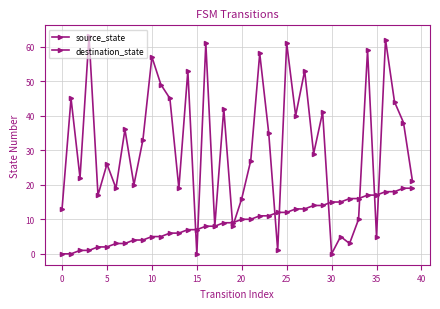

True or false: source_state has more than 2 points higher than both neighbors.

False